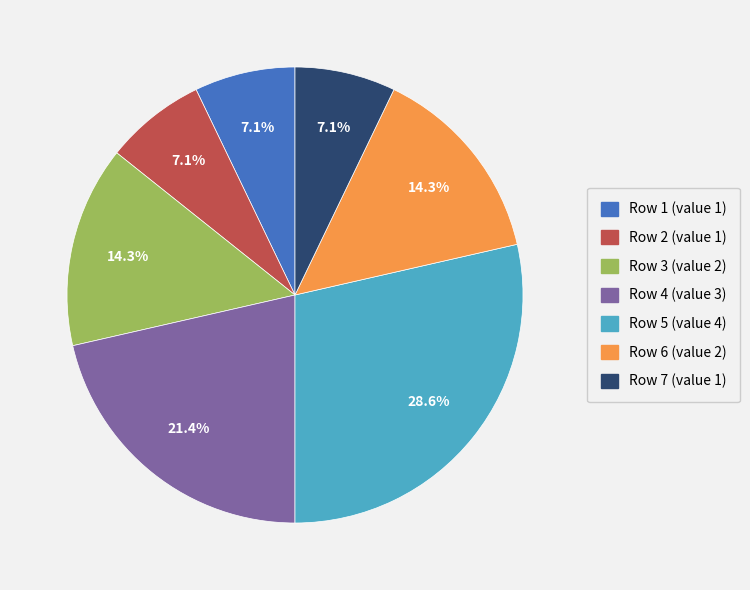

Is there any slice that represents more than half of the pie?

No